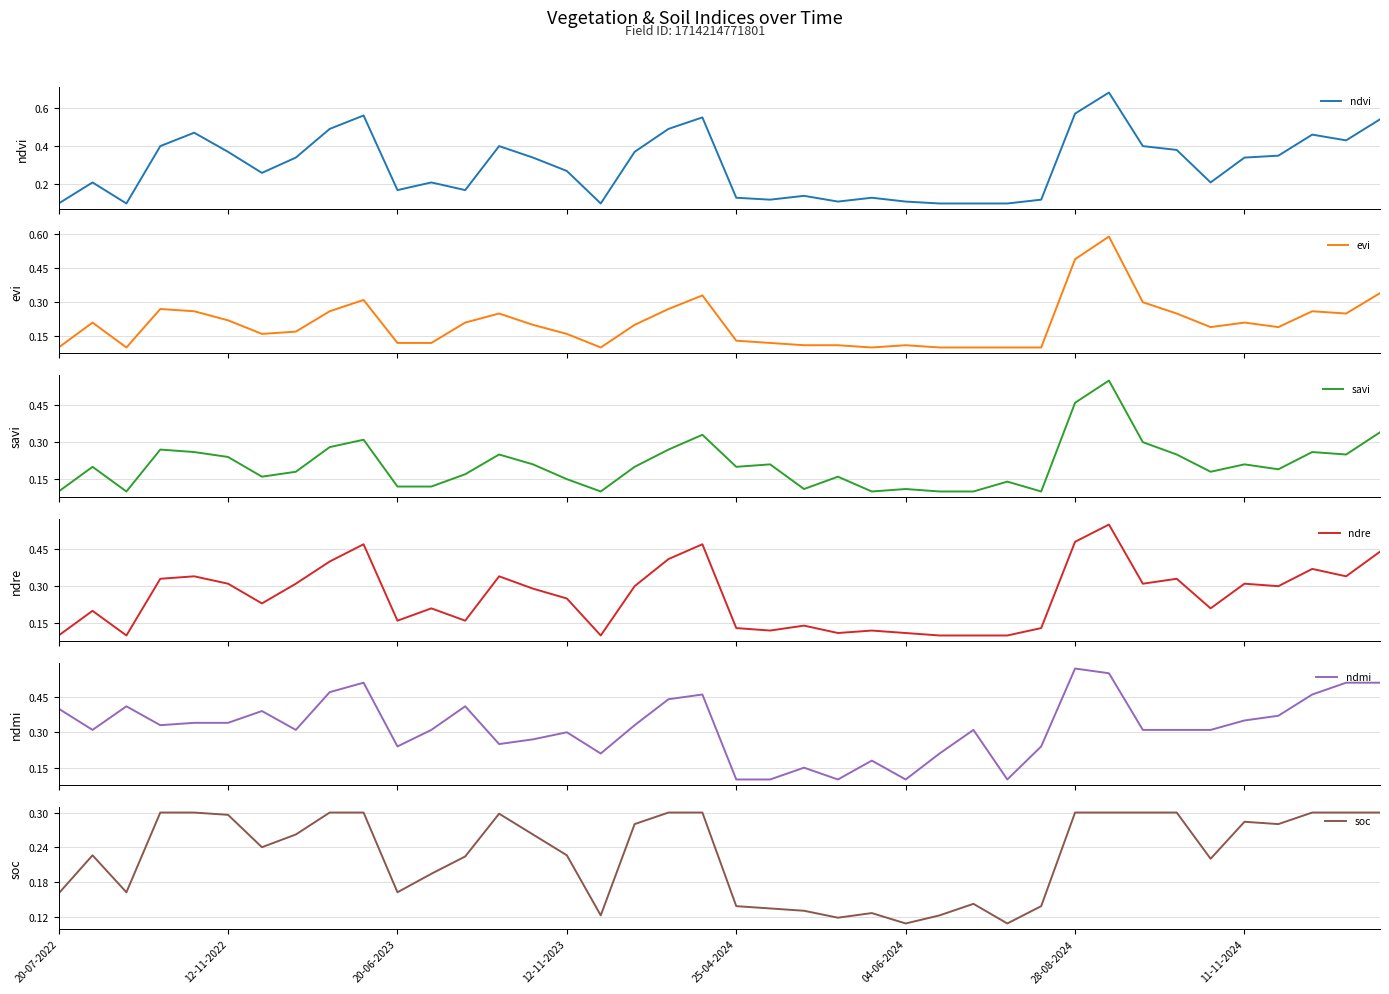

Which label corresponds to the smallest value in the chart?

20-07-2022